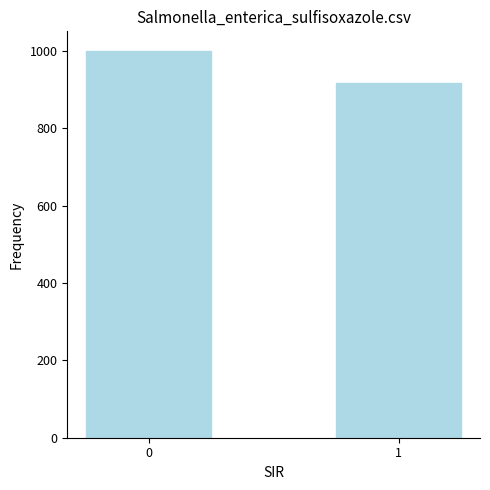

What is the ratio of the value at 1 to the value at 0?

0.9